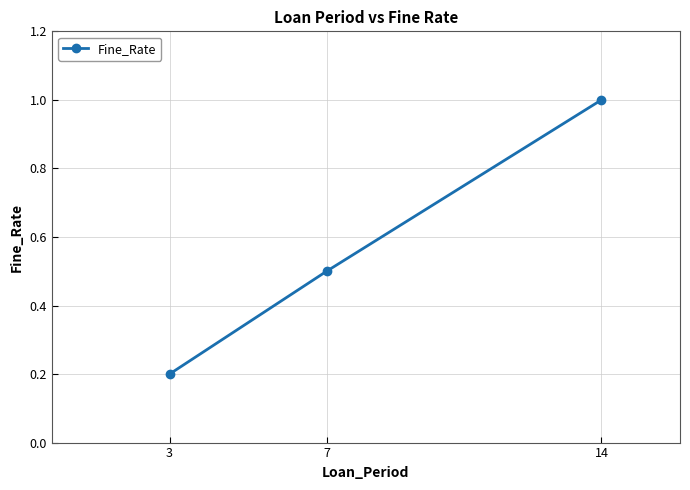

What is the maximum value shown in the chart?

1.0